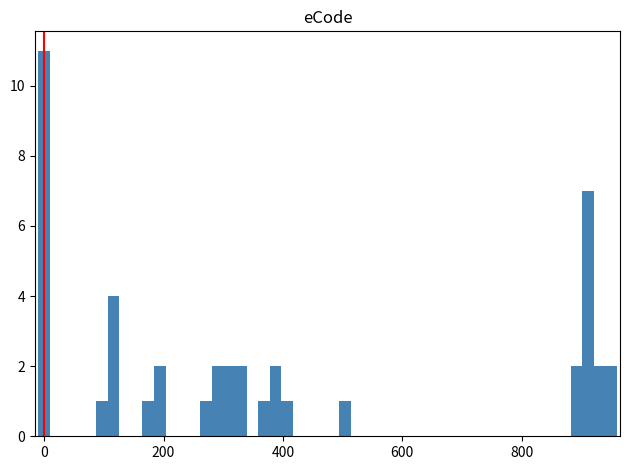

Around what value on the x-axis is the tallest bar? Give the approximate position of its centre, as read against the axis.

0